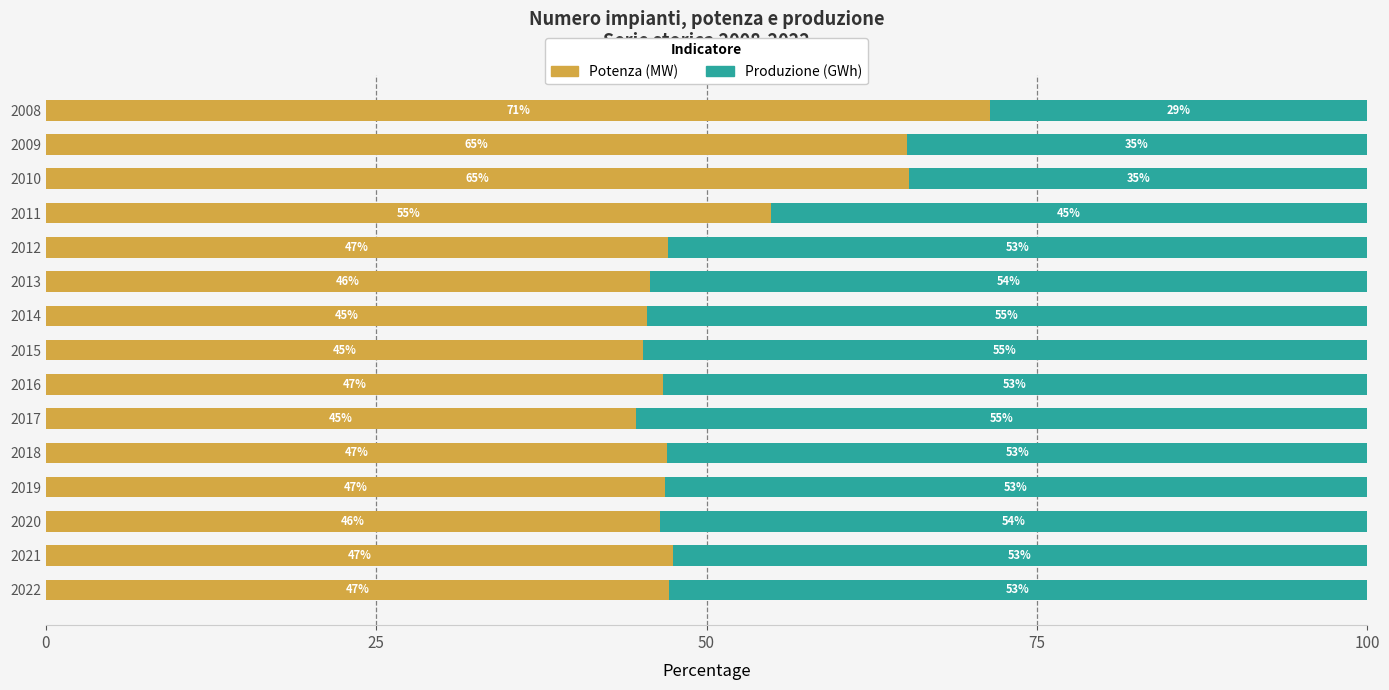

Is it true that Potenza (MW) equals 71.5 at 2008?

True